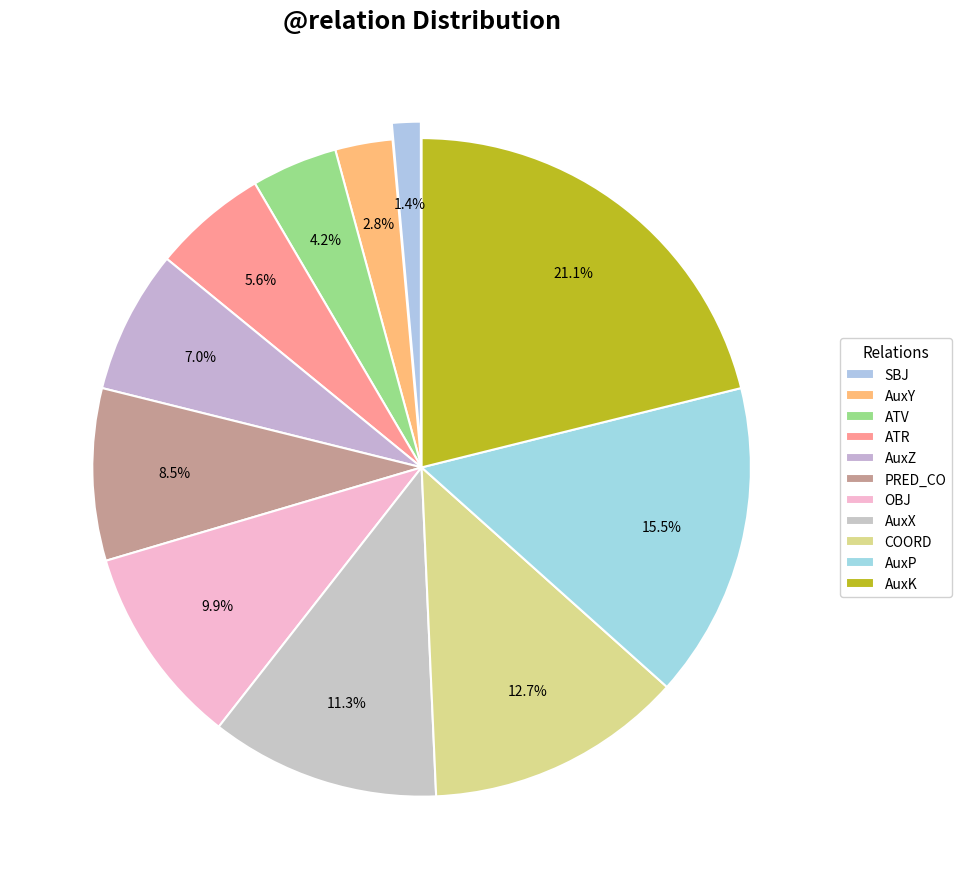

Is there any slice that represents more than half of the pie?

No